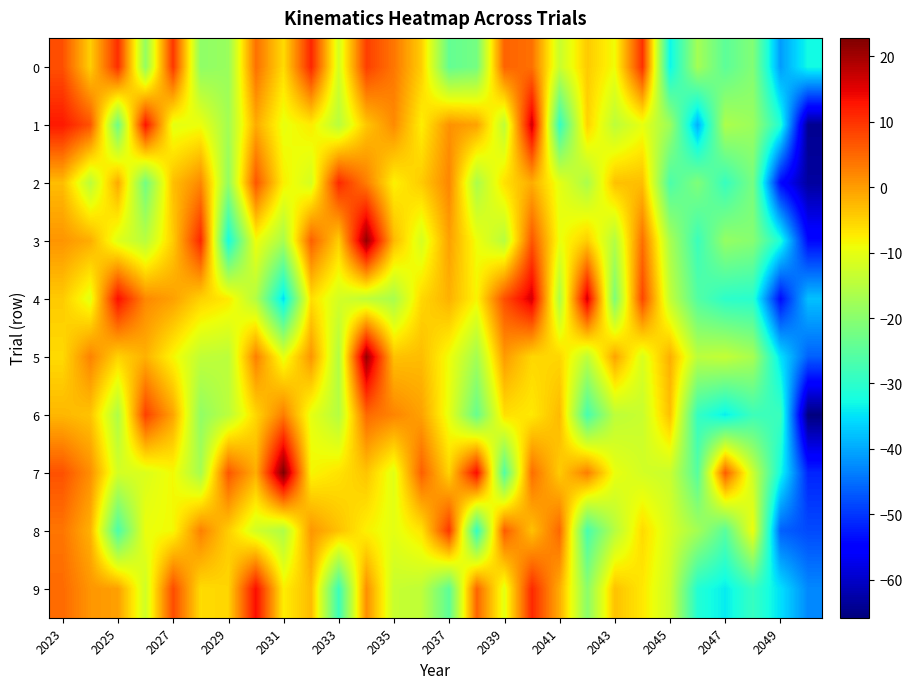

How many distinct data groups are displayed?

10